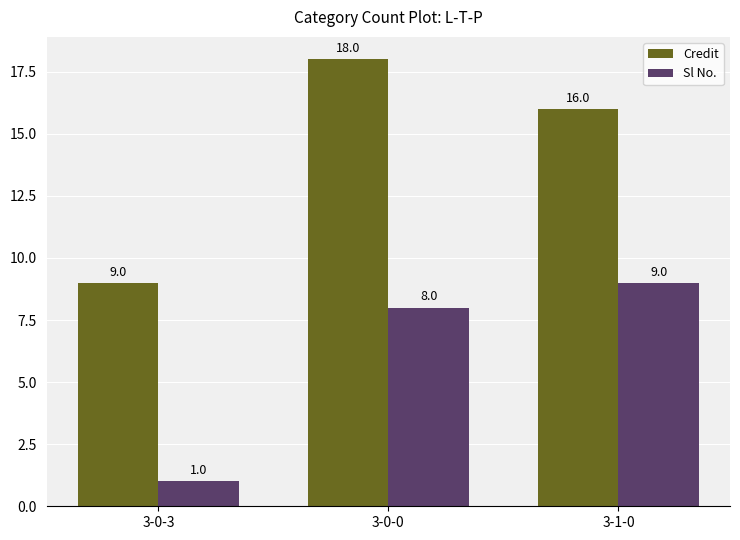

How many data points does each series have?

3